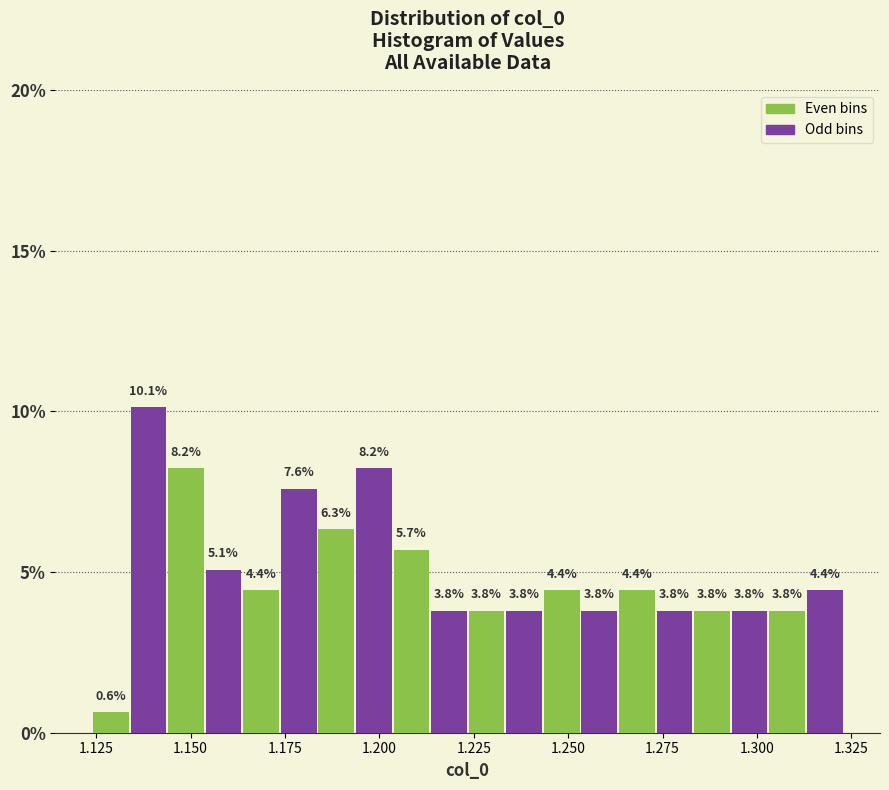

Read against the x-axis, roughly where is the centre of the tallest bar?

1.140